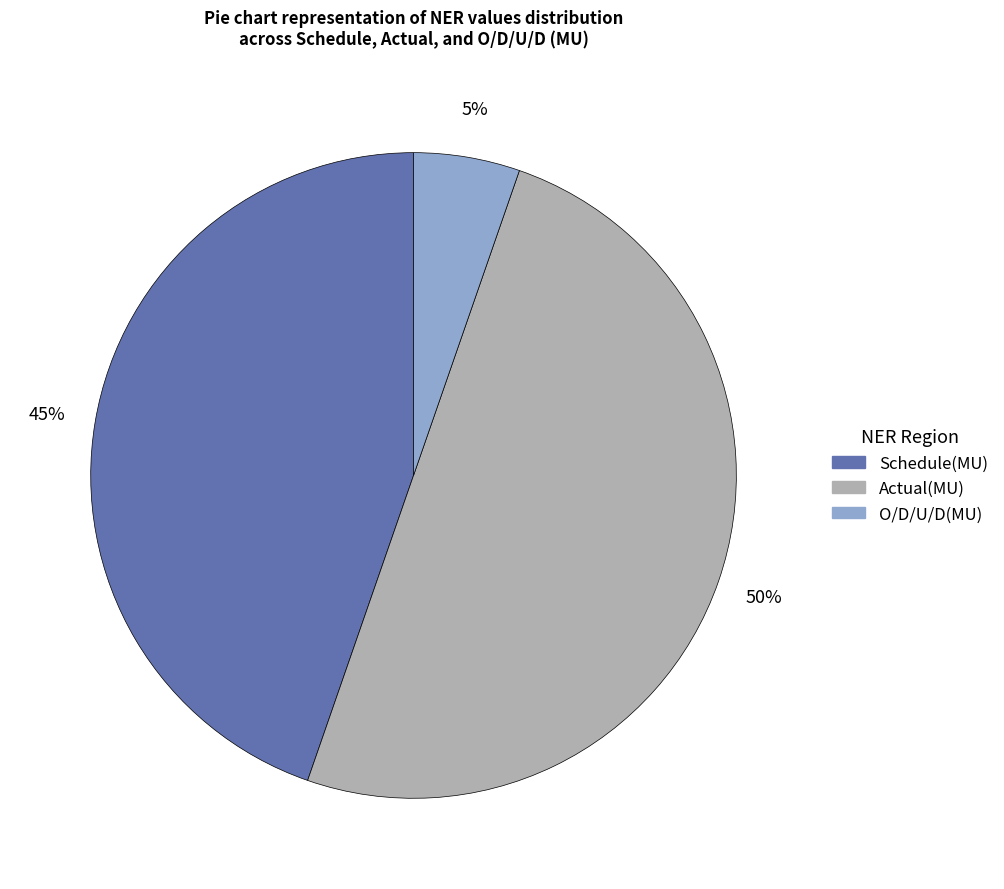

To the nearest percent, what is the average slice percentage?

33%